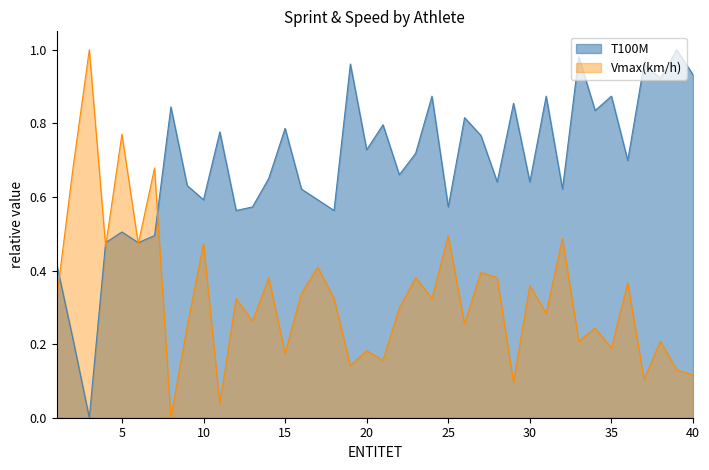

What are all the series names shown in the legend?

T100M, Vmax(km/h)